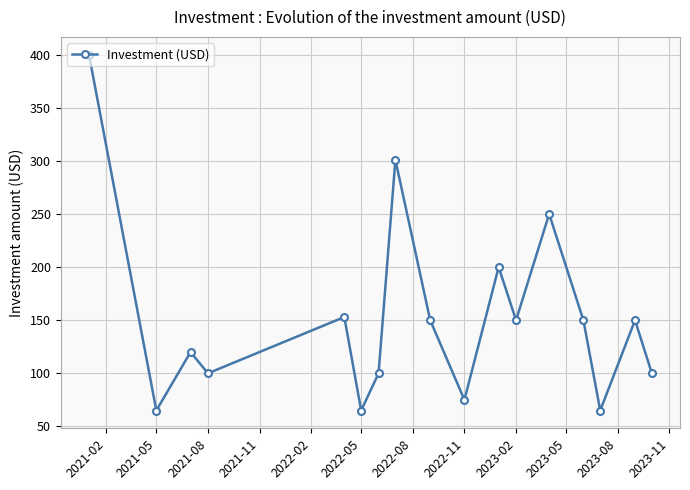

What is the difference between the maximum and minimum values?

335